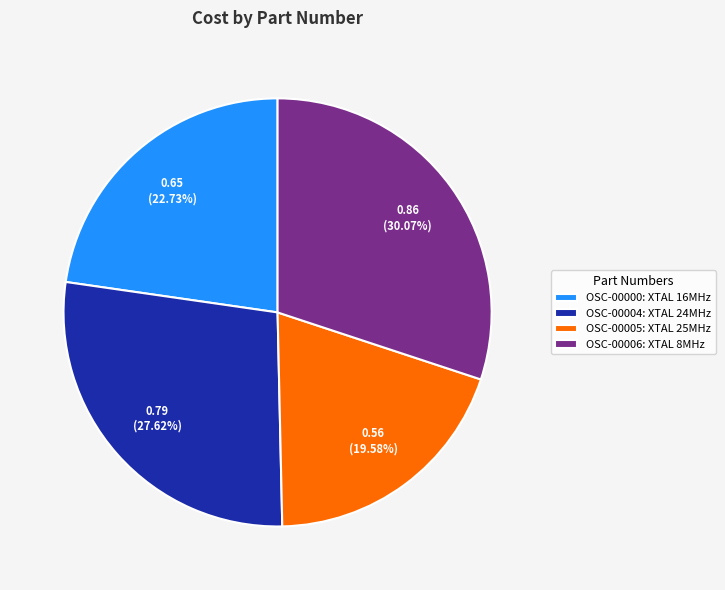

To the nearest percent, what is the difference between the OSC-00006 and OSC-00005 slice percentages?

10%